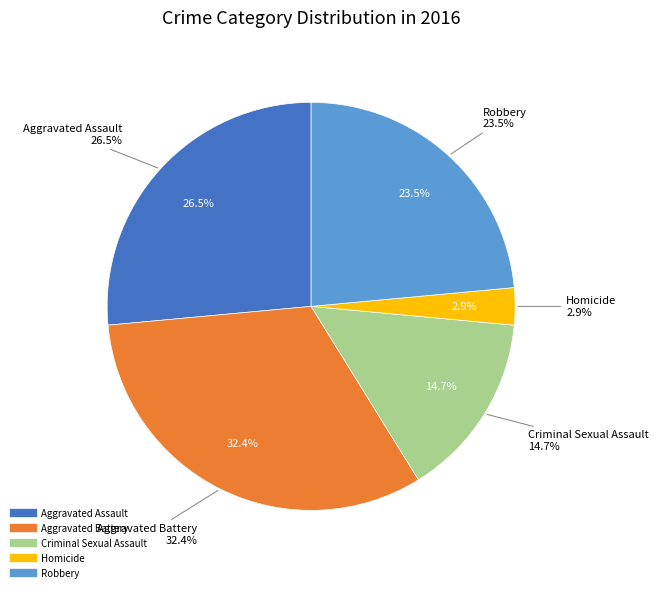

What is the smallest slice in the pie chart?

Homicide